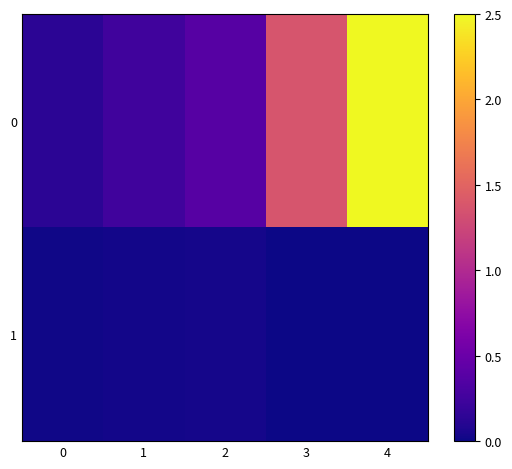

List the series in order of their peak value, lowest first.

1, 0